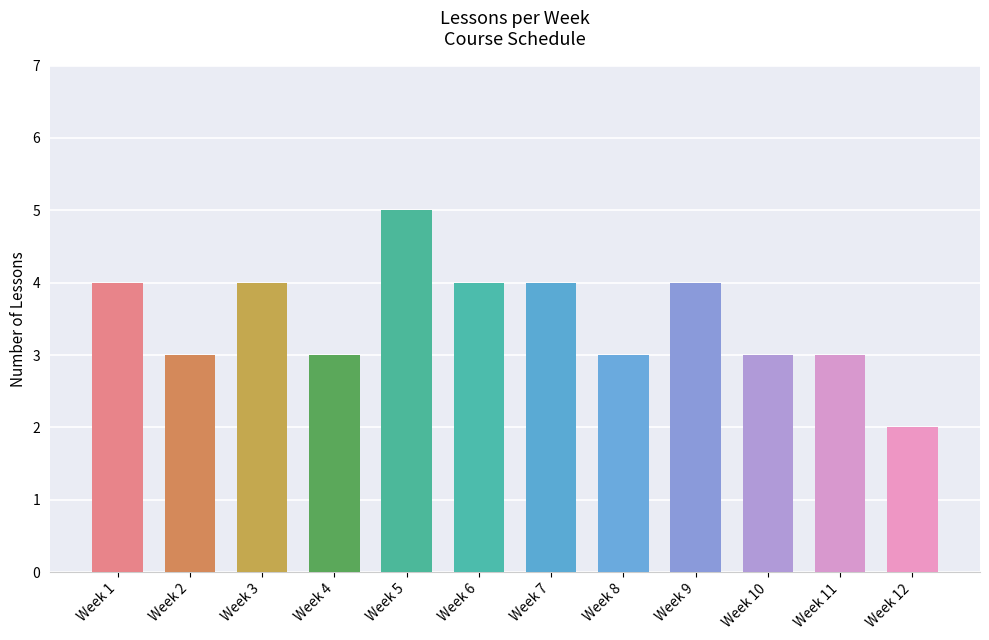

What is the change in value from Week 6 to Week 8?

-1